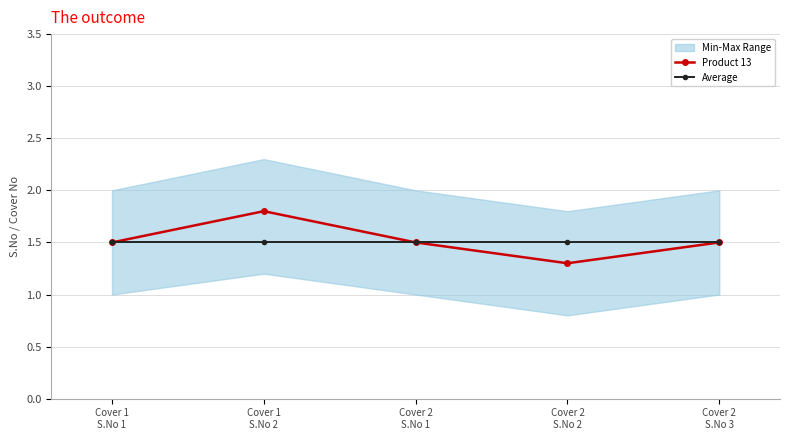

Rank the categories by Product 13 value from highest to lowest.

Cover 1
S.No 2, Cover 1
S.No 1, Cover 2
S.No 1, Cover 2
S.No 3, Cover 2
S.No 2